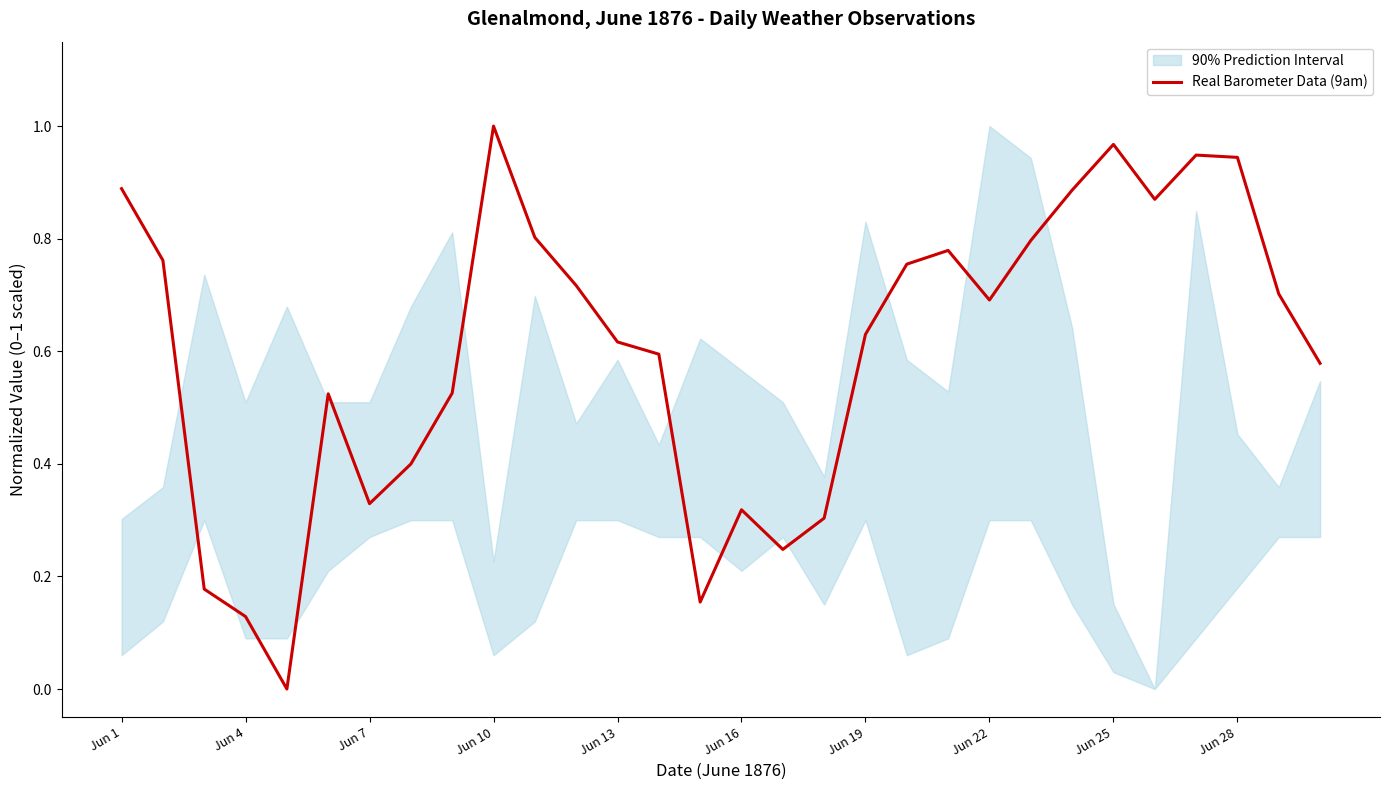

What is the value of the 11th point from the left?

0.8